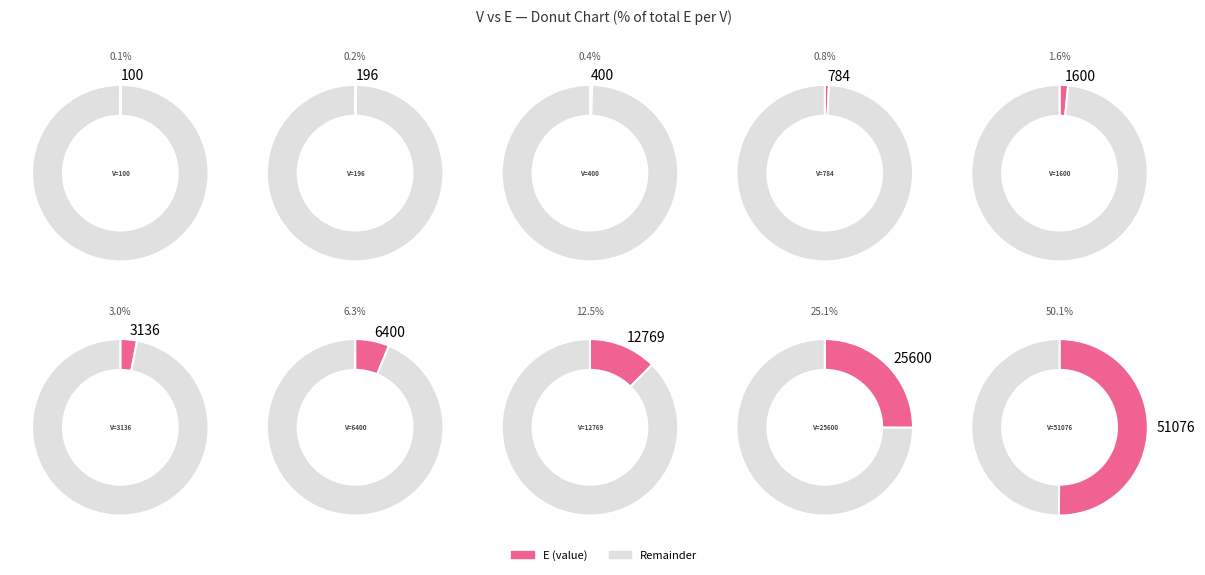

What percentage is NOT represented by 400?

99.6%